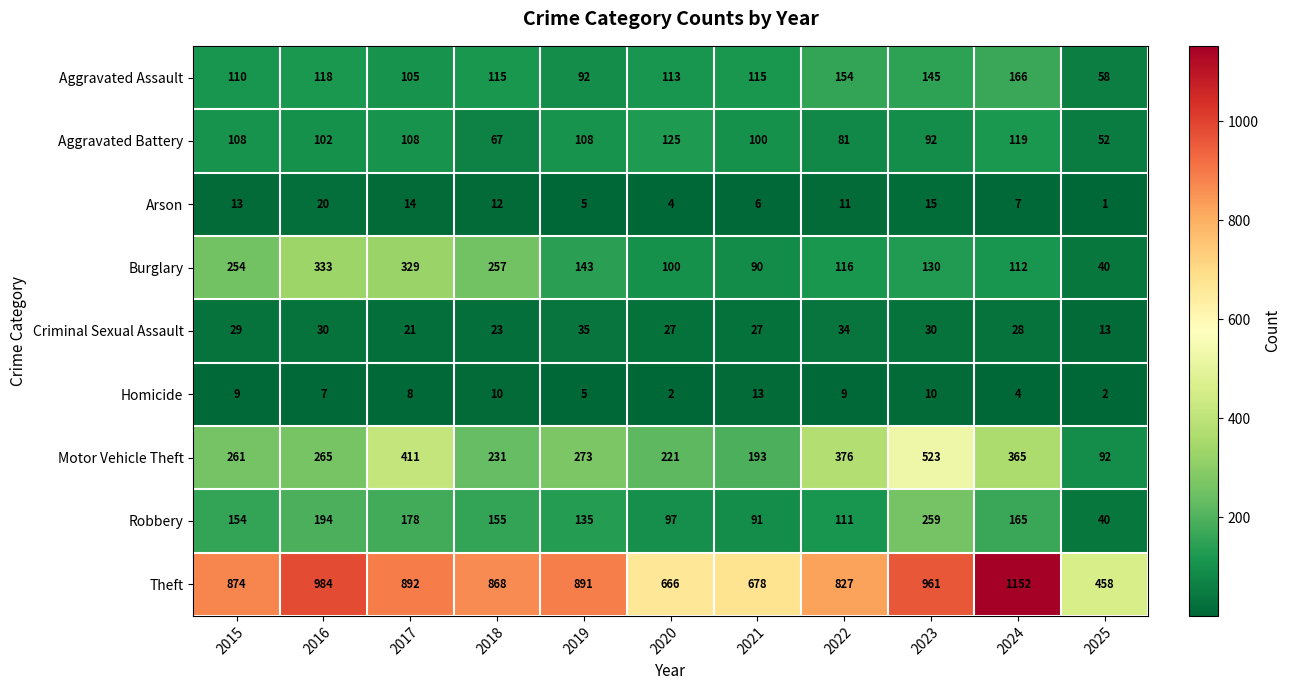

What is the highest value of the Criminal Sexual Assault series?

35